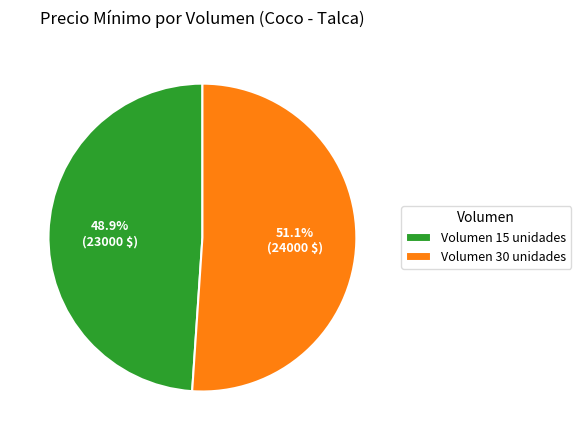

Is Volumen 15 unidades the majority of the pie?

No